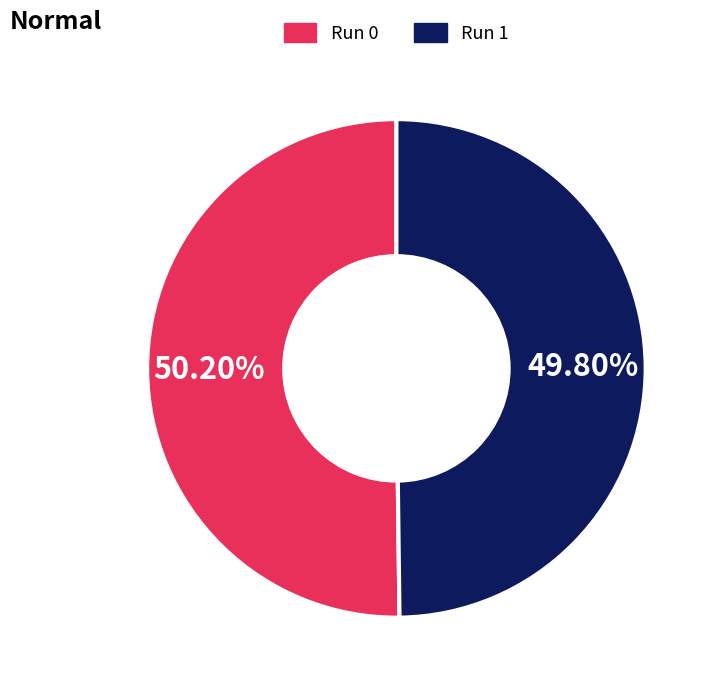

Do Run 1 and Run 0 together represent more than half of the pie?

Yes